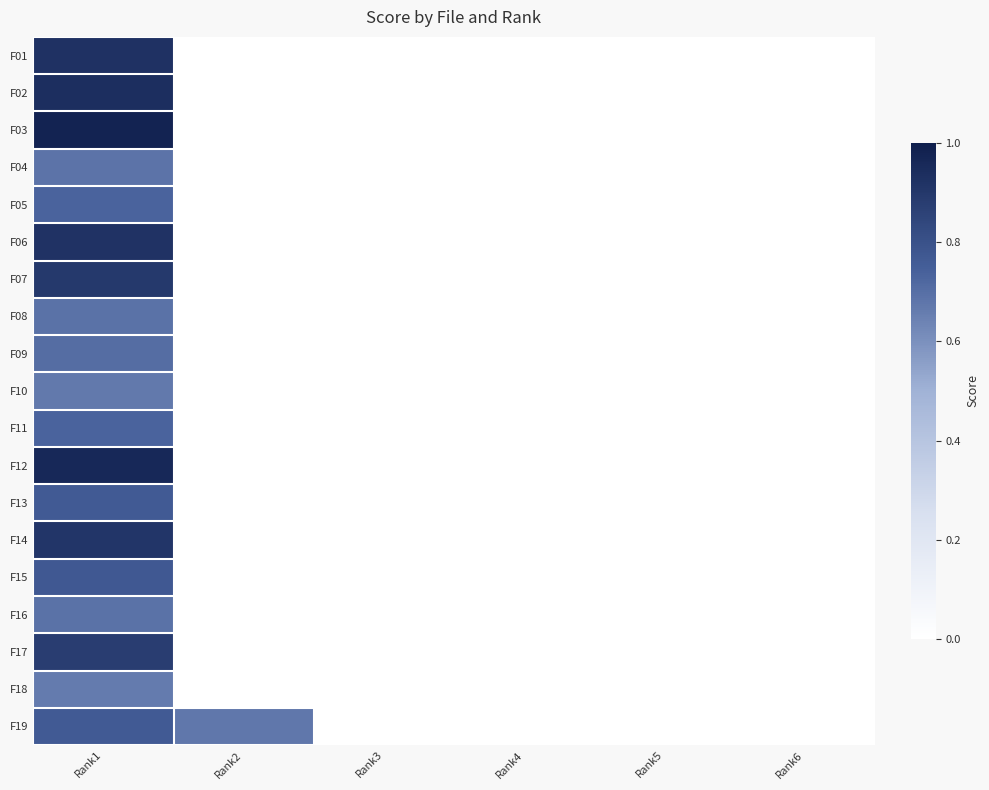

Reading left to right, what are all the values shown in this chart?

F01: Rank1=0.9	Rank2=0.0	Rank3=0.0	Rank4=0.0	Rank5=0.0	Rank6=0.0
F02: Rank1=0.9	Rank2=0.0	Rank3=0.0	Rank4=0.0	Rank5=0.0	Rank6=0.0
F03: Rank1=1.0	Rank2=0.0	Rank3=0.0	Rank4=0.0	Rank5=0.0	Rank6=0.0
F04: Rank1=0.7	Rank2=0.0	Rank3=0.0	Rank4=0.0	Rank5=0.0	Rank6=0.0
F05: Rank1=0.7	Rank2=0.0	Rank3=0.0	Rank4=0.0	Rank5=0.0	Rank6=0.0
F06: Rank1=0.9	Rank2=0.0	Rank3=0.0	Rank4=0.0	Rank5=0.0	Rank6=0.0
F07: Rank1=0.9	Rank2=0.0	Rank3=0.0	Rank4=0.0	Rank5=0.0	Rank6=0.0
F08: Rank1=0.7	Rank2=0.0	Rank3=0.0	Rank4=0.0	Rank5=0.0	Rank6=0.0
F09: Rank1=0.7	Rank2=0.0	Rank3=0.0	Rank4=0.0	Rank5=0.0	Rank6=0.0
F10: Rank1=0.7	Rank2=0.0	Rank3=0.0	Rank4=0.0	Rank5=0.0	Rank6=0.0
F11: Rank1=0.7	Rank2=0.0	Rank3=0.0	Rank4=0.0	Rank5=0.0	Rank6=0.0
F12: Rank1=1.0	Rank2=0.0	Rank3=0.0	Rank4=0.0	Rank5=0.0	Rank6=0.0
F13: Rank1=0.8	Rank2=0.0	Rank3=0.0	Rank4=0.0	Rank5=0.0	Rank6=0.0
F14: Rank1=0.9	Rank2=0.0	Rank3=0.0	Rank4=0.0	Rank5=0.0	Rank6=0.0
F15: Rank1=0.8	Rank2=0.0	Rank3=0.0	Rank4=0.0	Rank5=0.0	Rank6=0.0
F16: Rank1=0.7	Rank2=0.0	Rank3=0.0	Rank4=0.0	Rank5=0.0	Rank6=0.0
F17: Rank1=0.9	Rank2=0.0	Rank3=0.0	Rank4=0.0	Rank5=0.0	Rank6=0.0
F18: Rank1=0.7	Rank2=0.0	Rank3=0.0	Rank4=0.0	Rank5=0.0	Rank6=0.0
F19: Rank1=0.8	Rank2=0.7	Rank3=0.0	Rank4=0.0	Rank5=0.0	Rank6=0.0